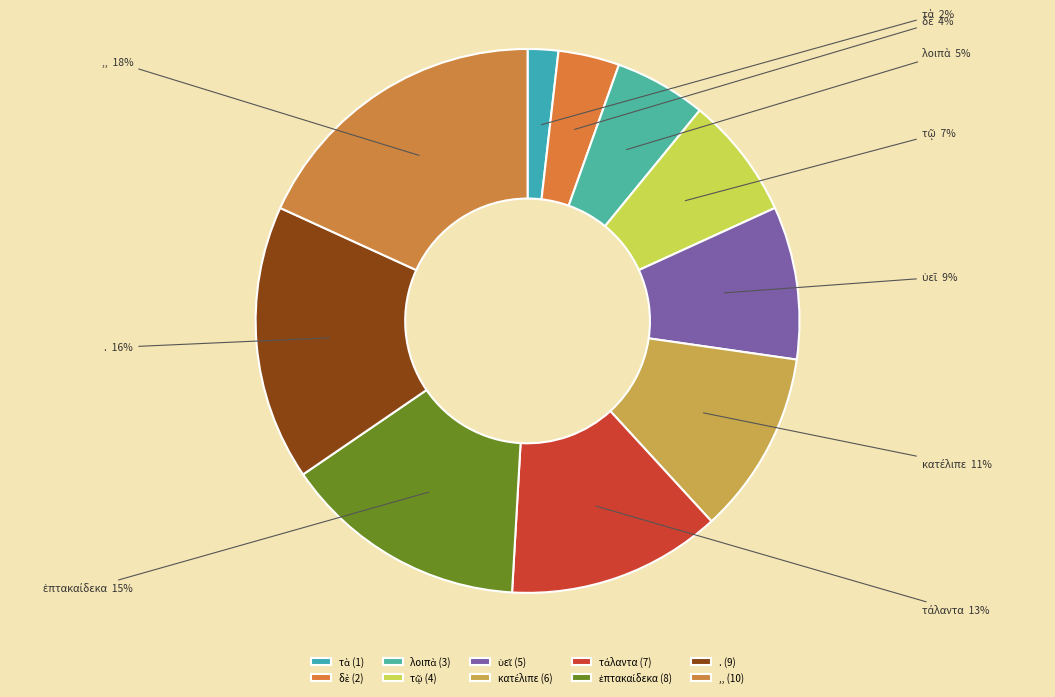

To the nearest percent, what is the average slice percentage?

10%